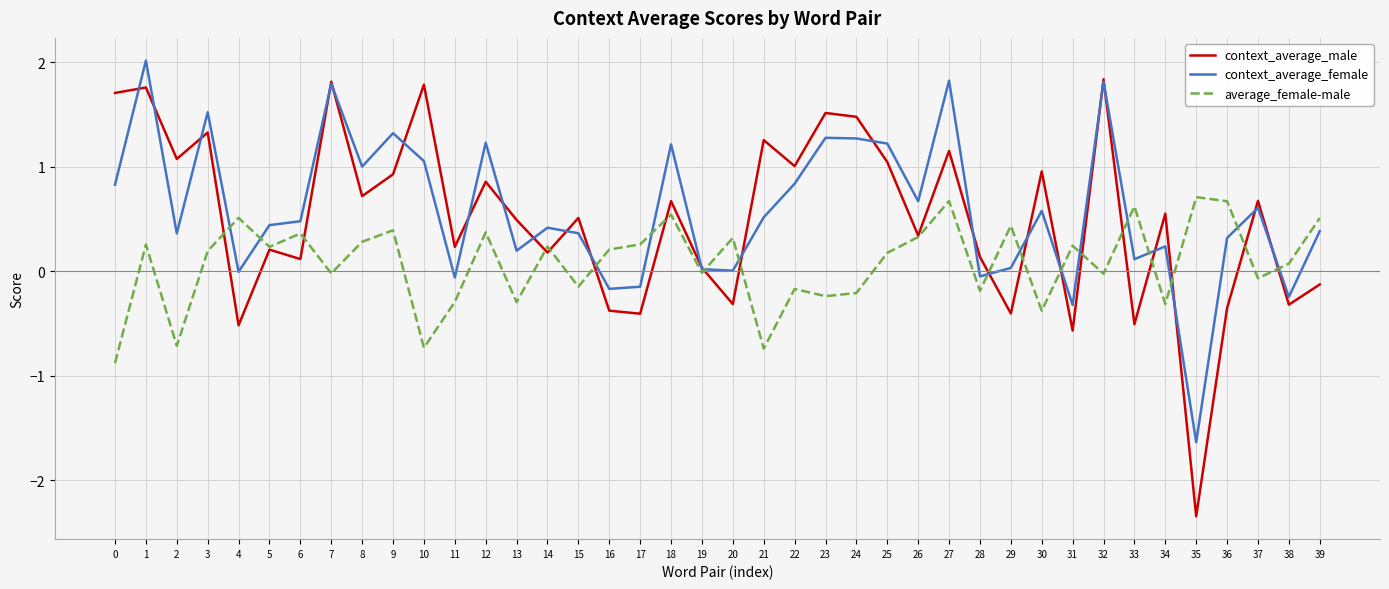

What is the minimum value for context_average_male?

-2.3